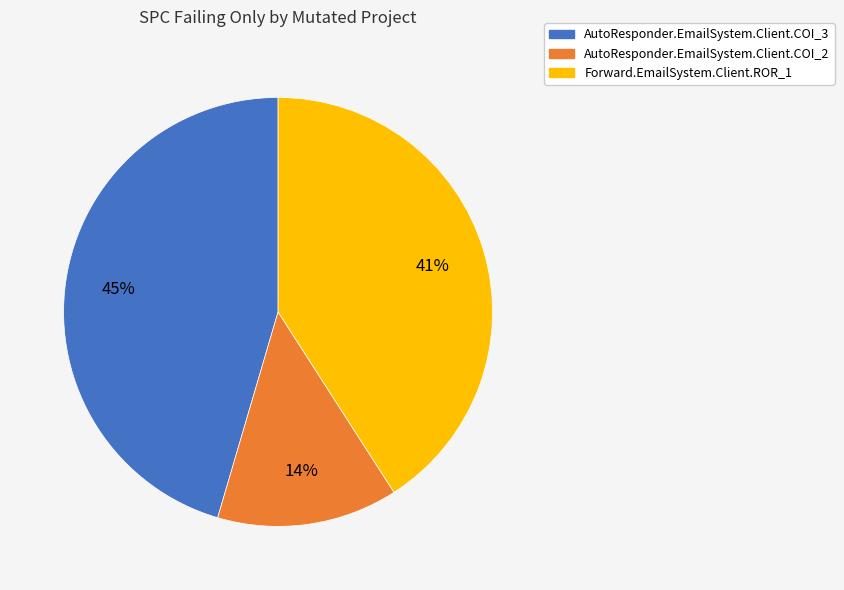

Count the number of slices in the pie.

3